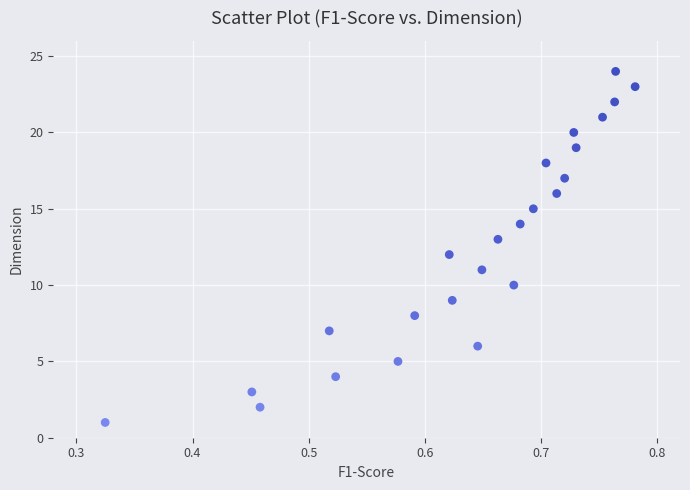

What is the range of Y values (max minus min)?

23